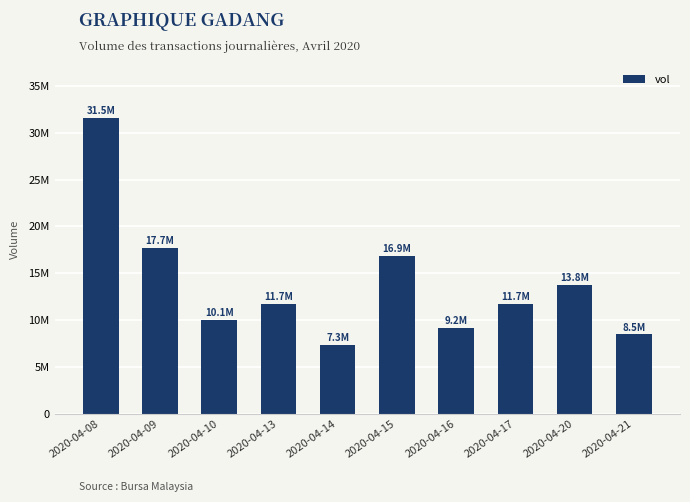

What is the change in value from 2020-04-09 to 2020-04-10?

-7651300